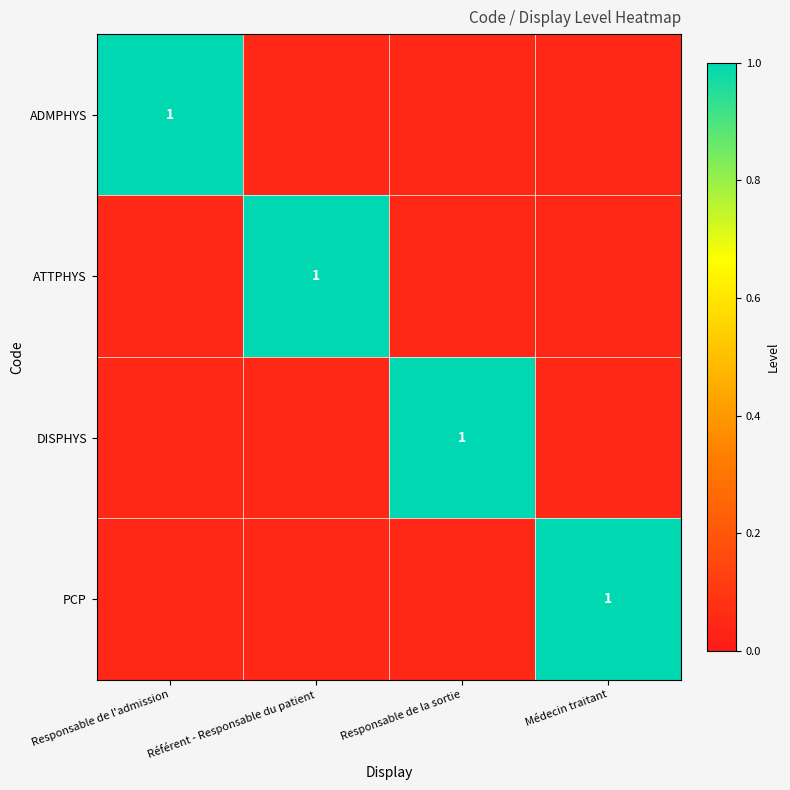

What is the approximate value of DISPHYS at Référent - Responsable du patient?

0.1